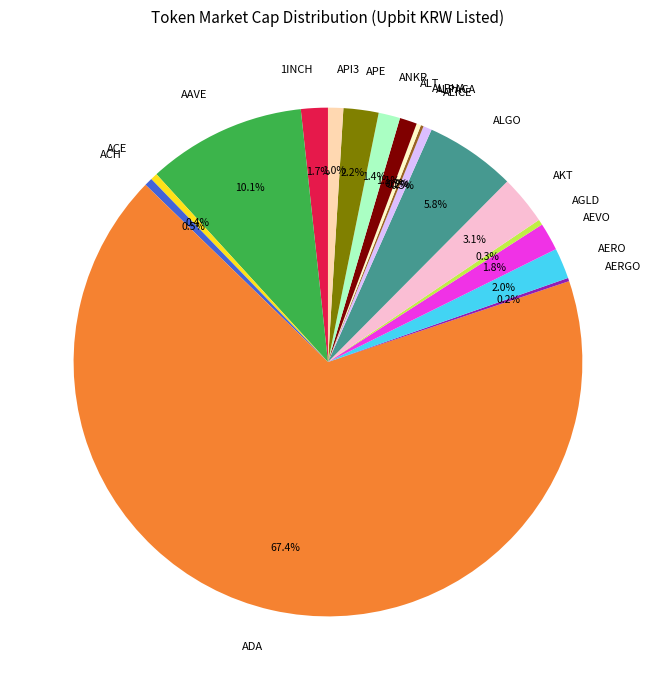

Which has a higher value, ADA or AAVE?

ADA